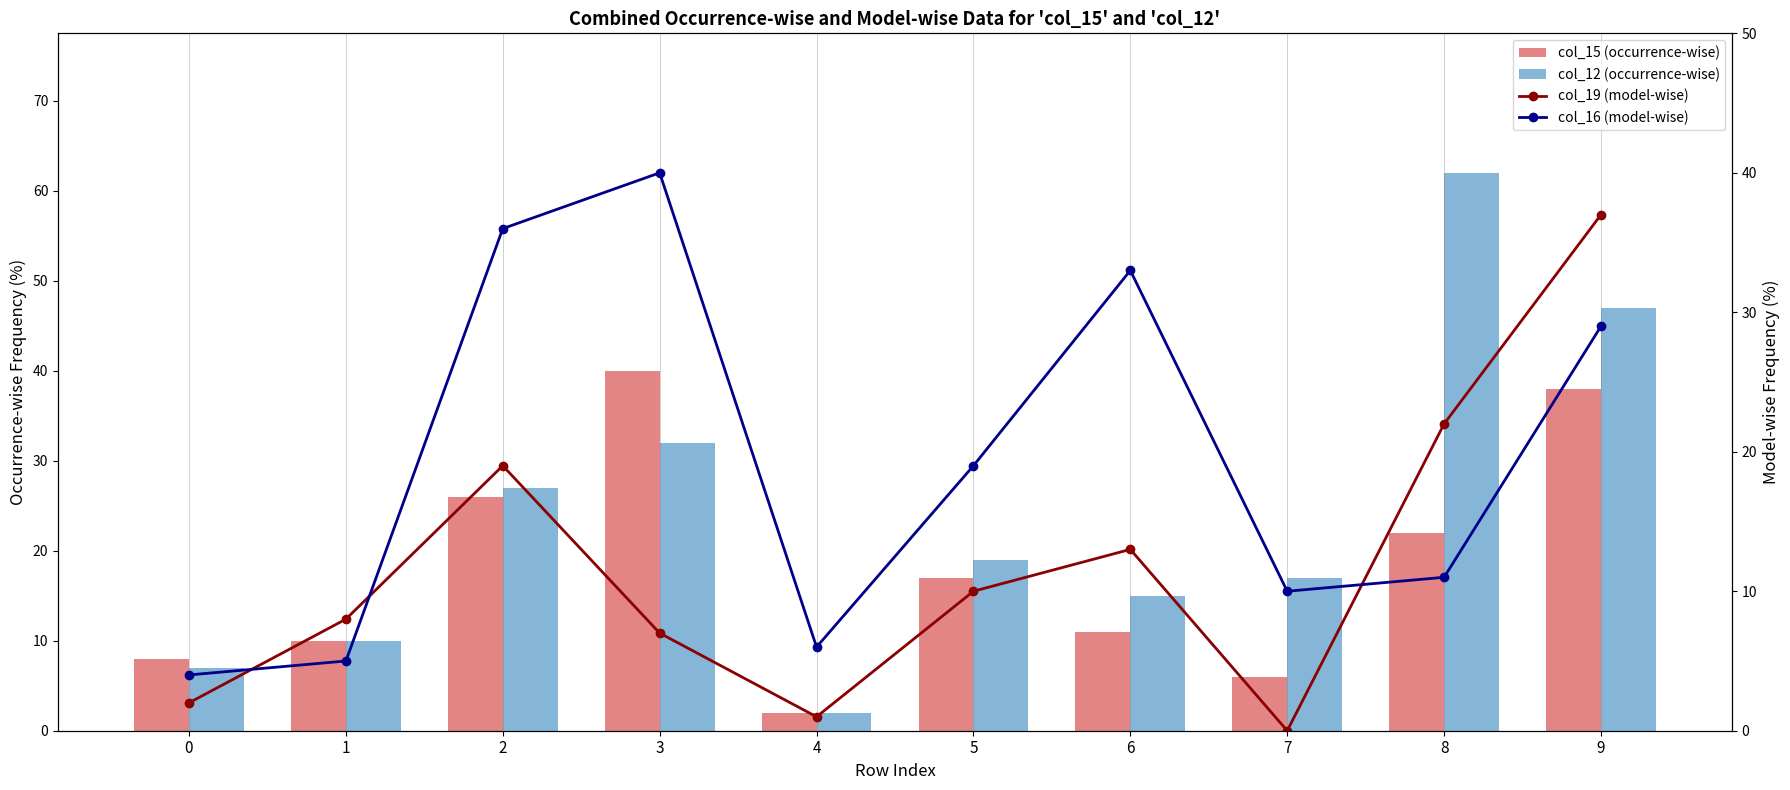

At how many categories does at least one series exceed 35?

4